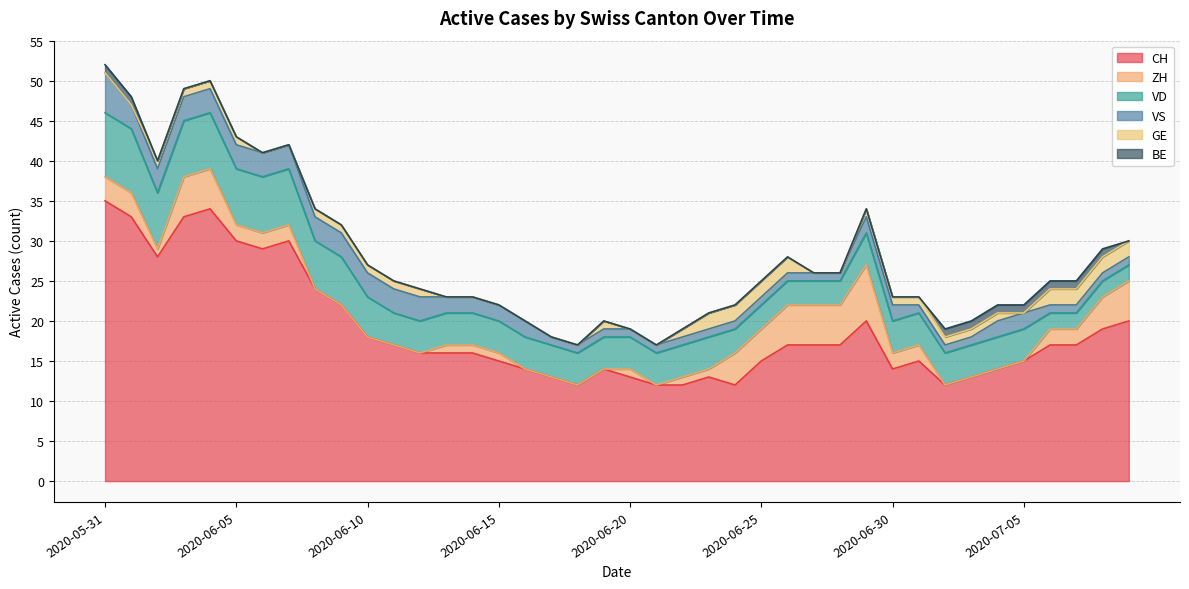

What is the difference between the VD values at 2020-06-29 and 2020-06-04?

3